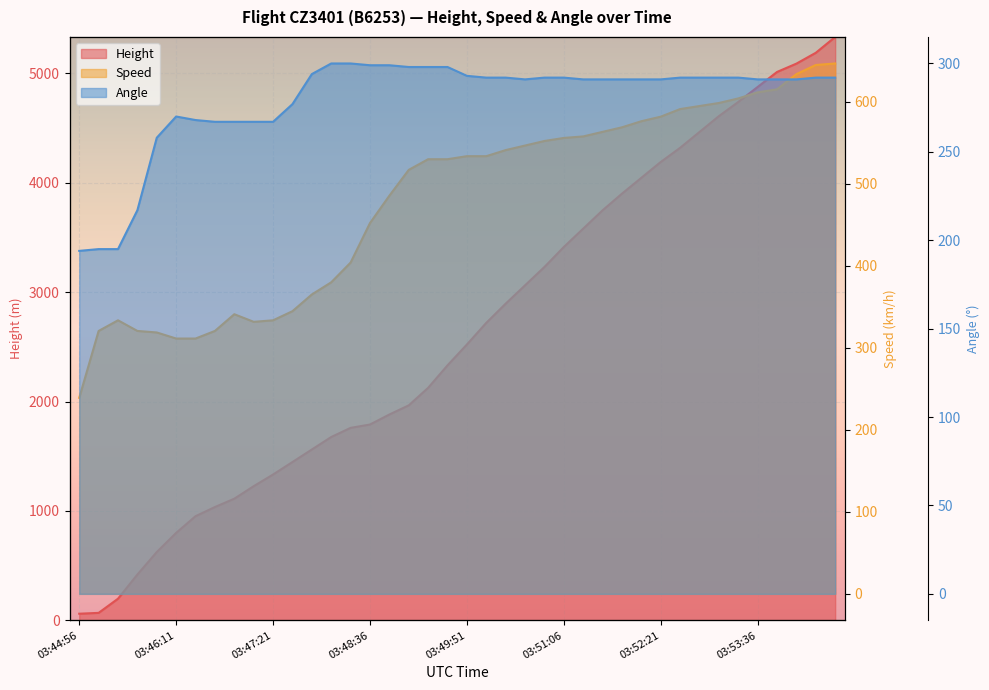

What are all the series names shown in the legend?

Height, Speed, Angle